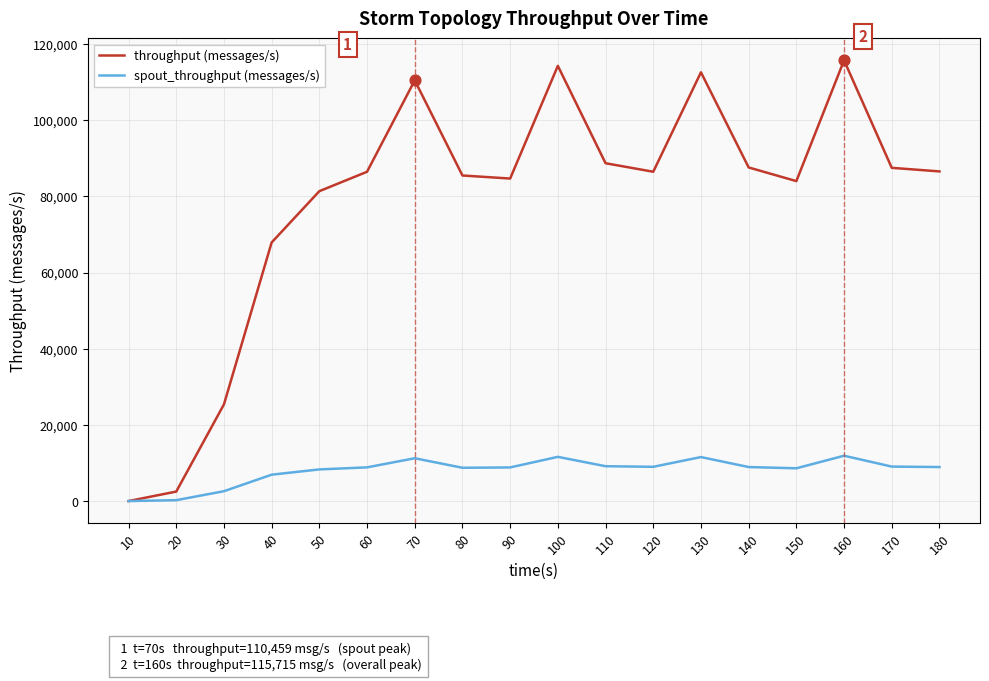

Is the value of spout_throughput (messages/s) at 80 greater than the value of throughput (messages/s) at 160?

No